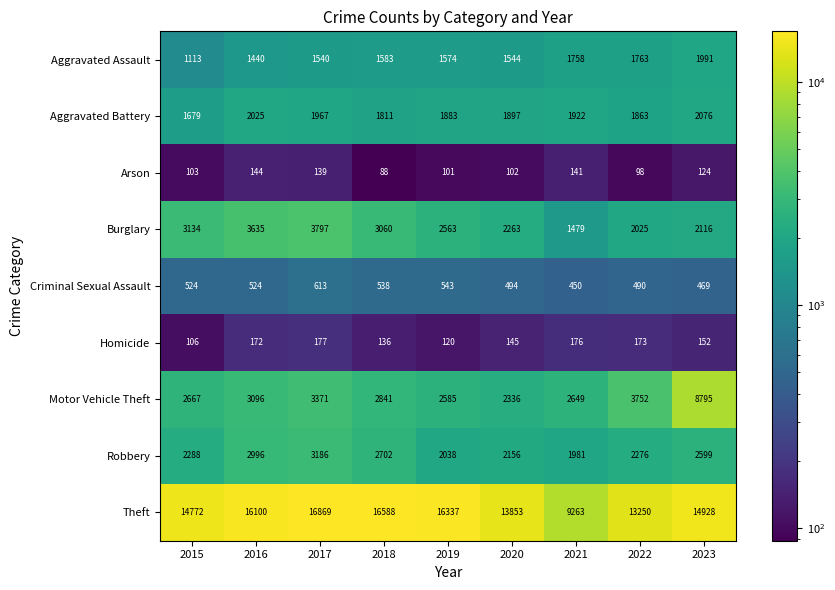

What is the total value across all series at 2015?

26386